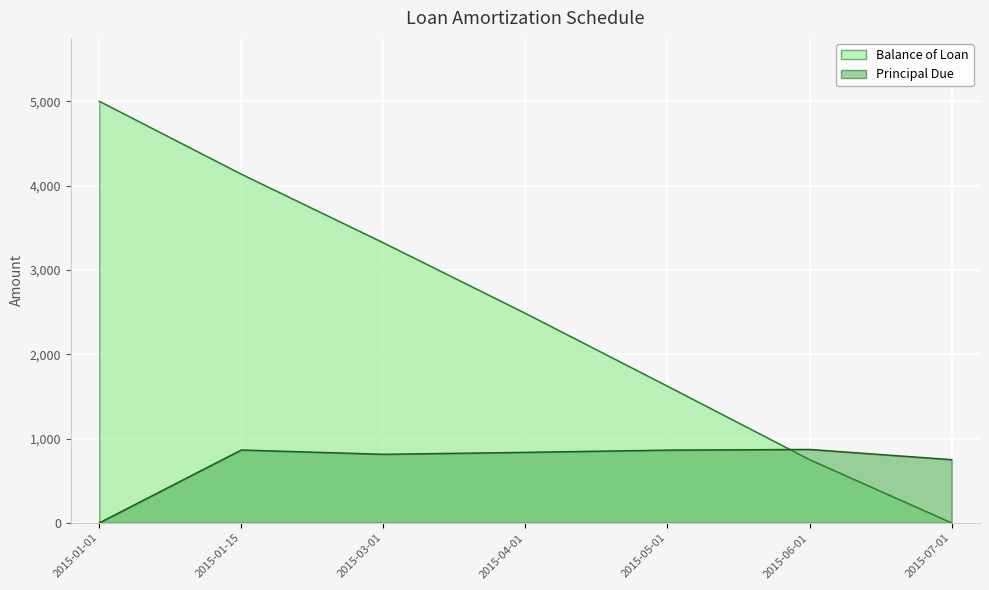

Which has a higher value, 2015-04-01 or 2015-07-01?

2015-04-01